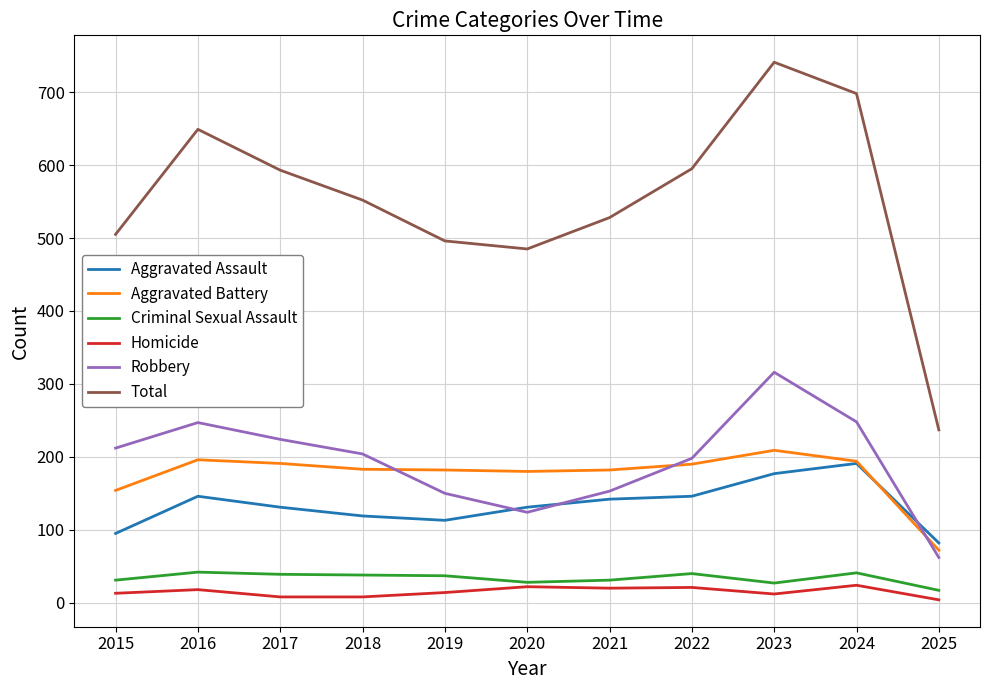

What value does the Aggravated Battery series have at 2019?

182